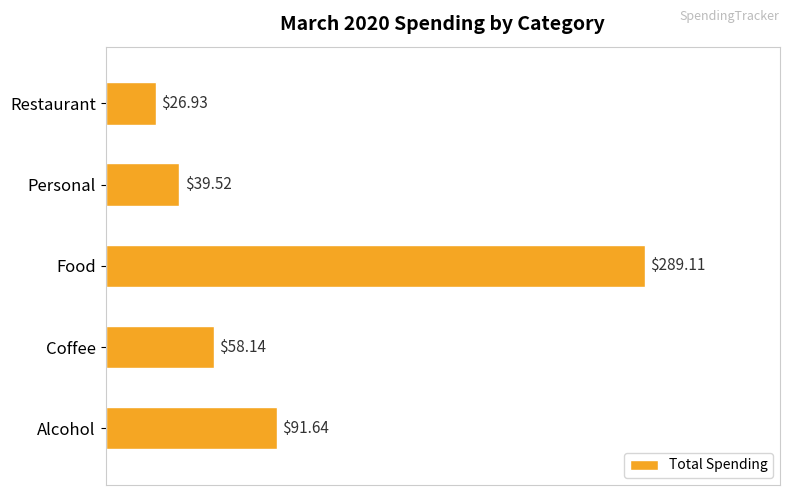

Where is the data nearest to the value 158?

Alcohol